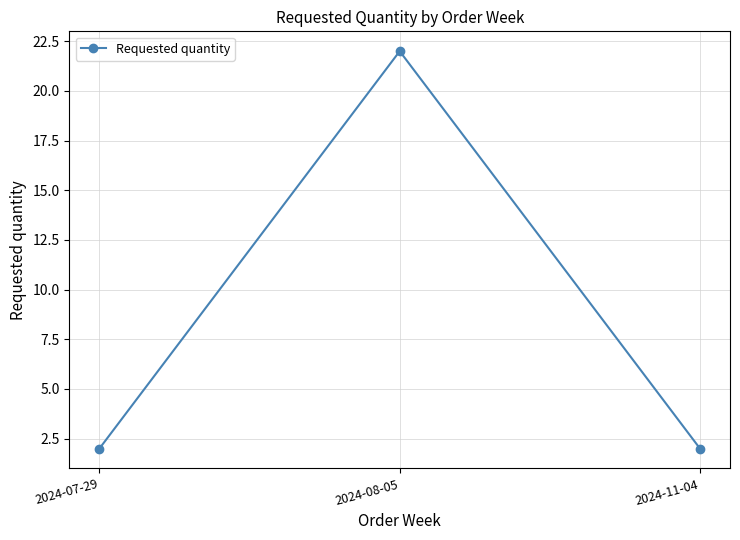

What is the change in value from 2024-07-29 to 2024-08-05?

+20